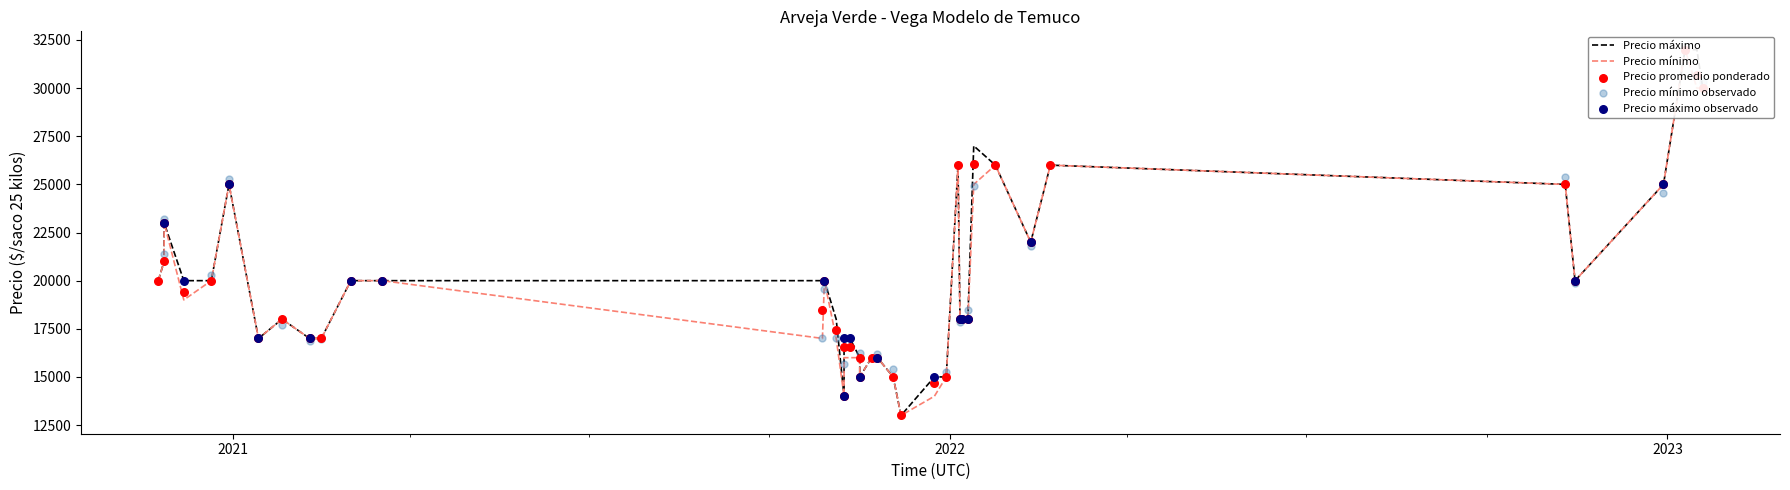

Which series contains the lowest Y value?

Precio promedio ponderado